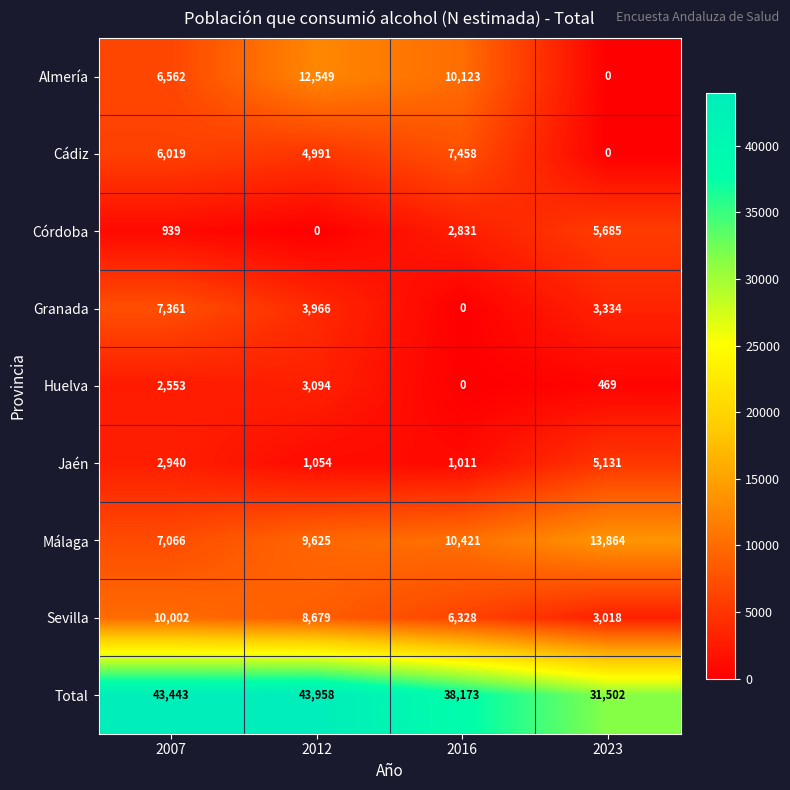

How many data points does each series have?

4